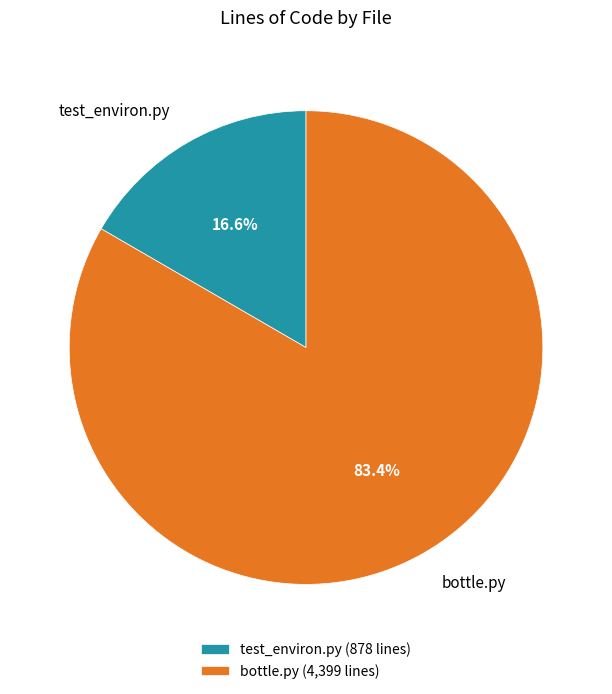

What is the smallest slice in the pie chart?

test_environ.py